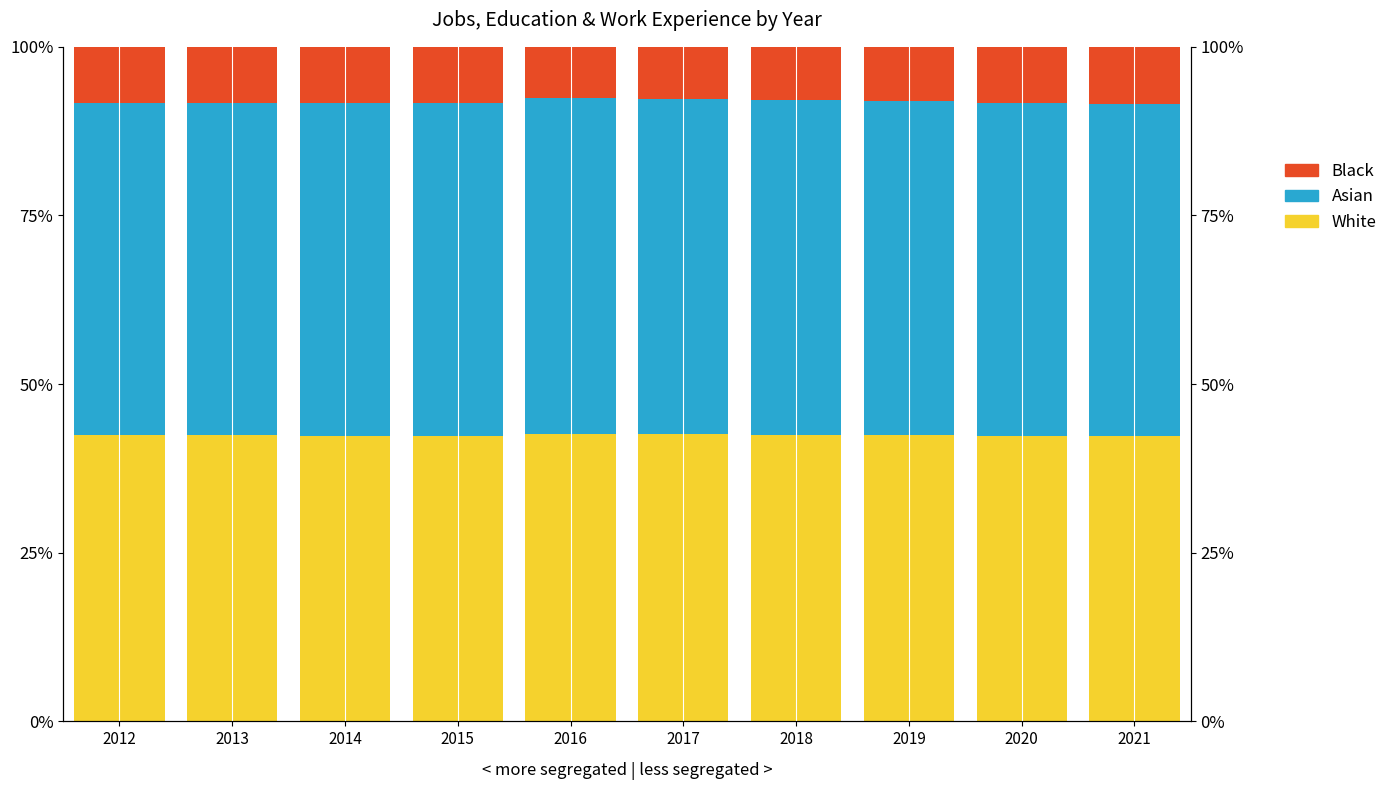

At which category is the sum across all series the highest?

2018